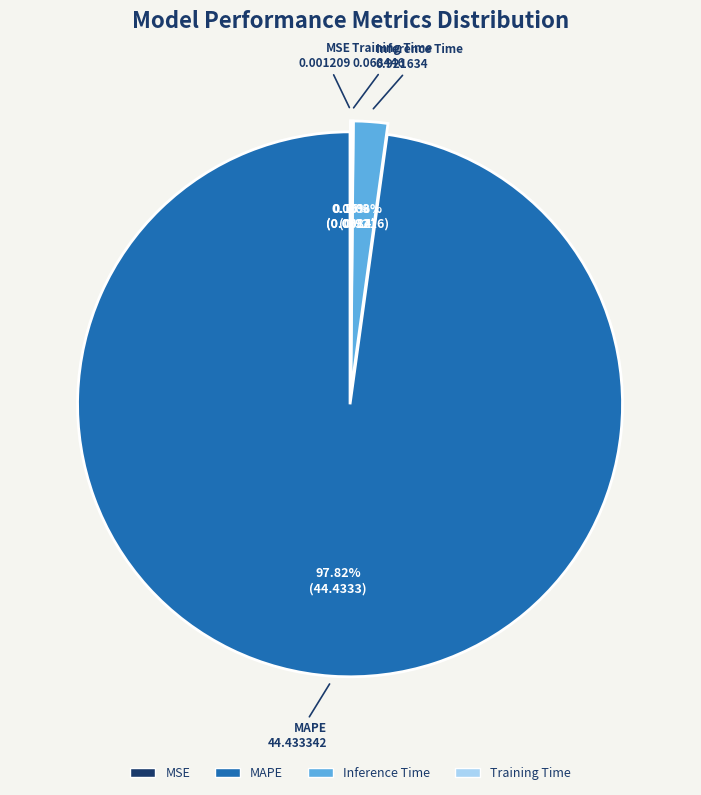

Which slice represents more than half of the pie?

MAPE